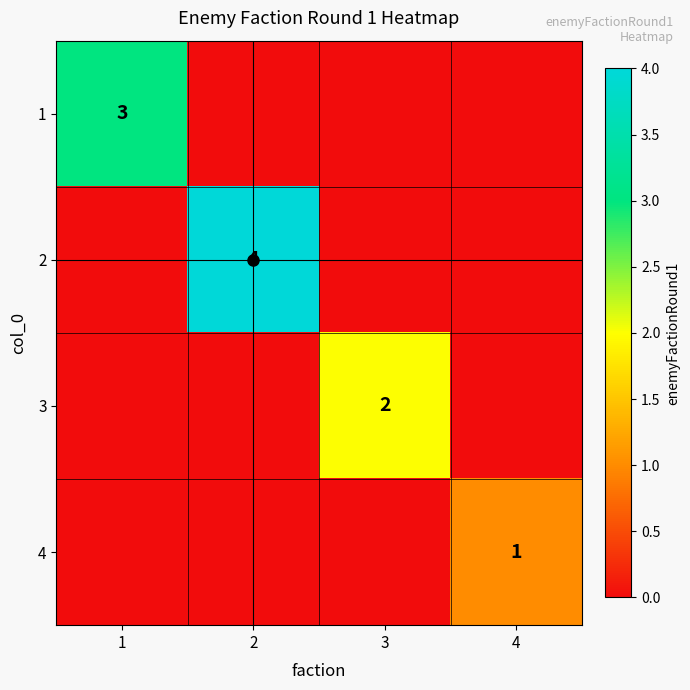

Between 3 and 2, which is larger?

3